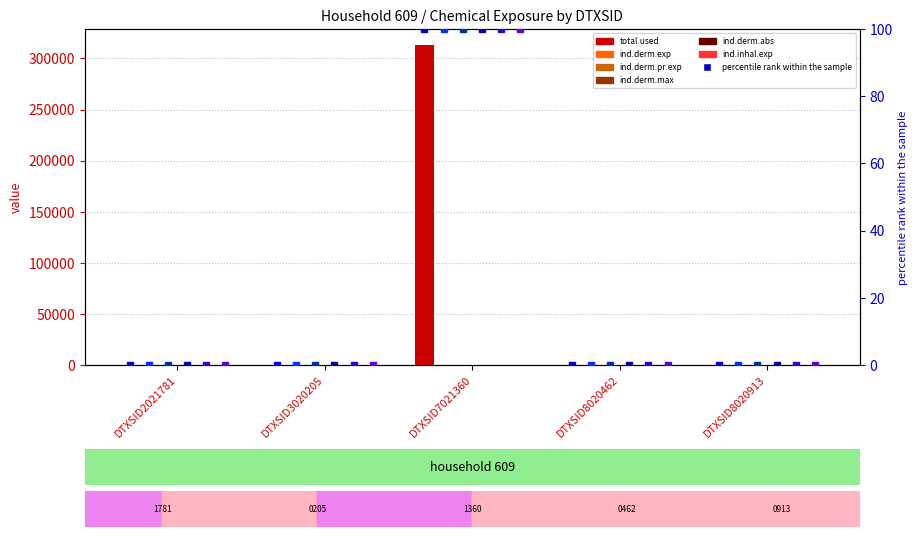

Is the value of ind.inhal.exp at DTXSID3020205 greater than the value of total.used at DTXSID8020462?

No